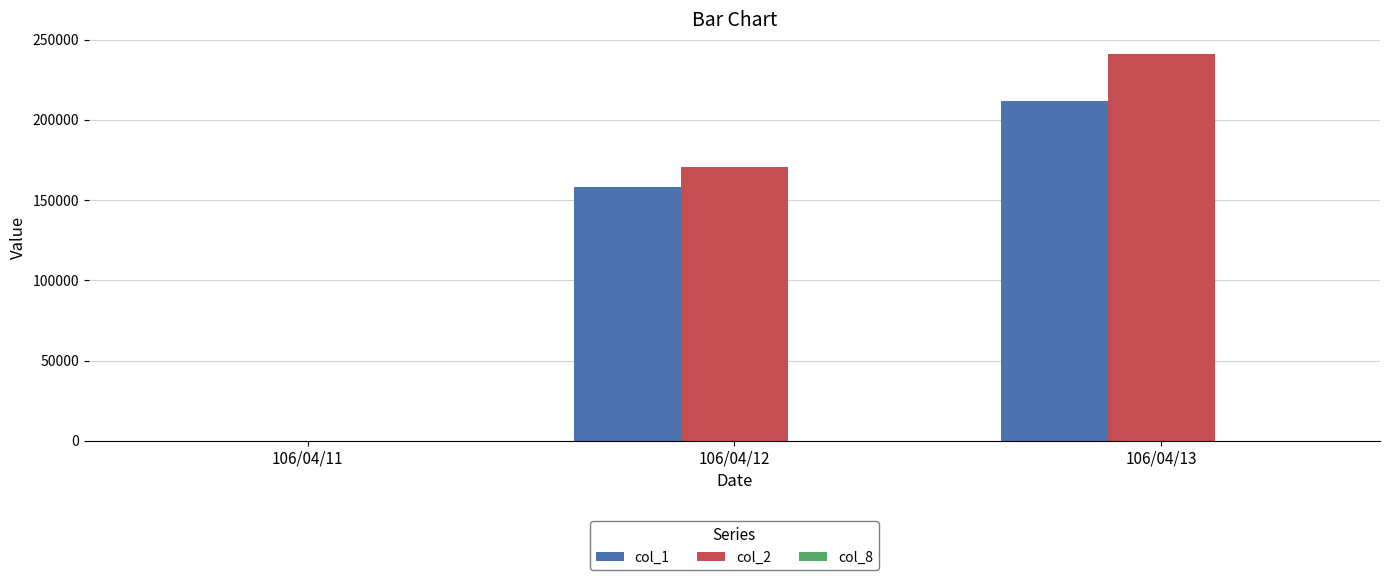

What is the greatest value displayed?

241310